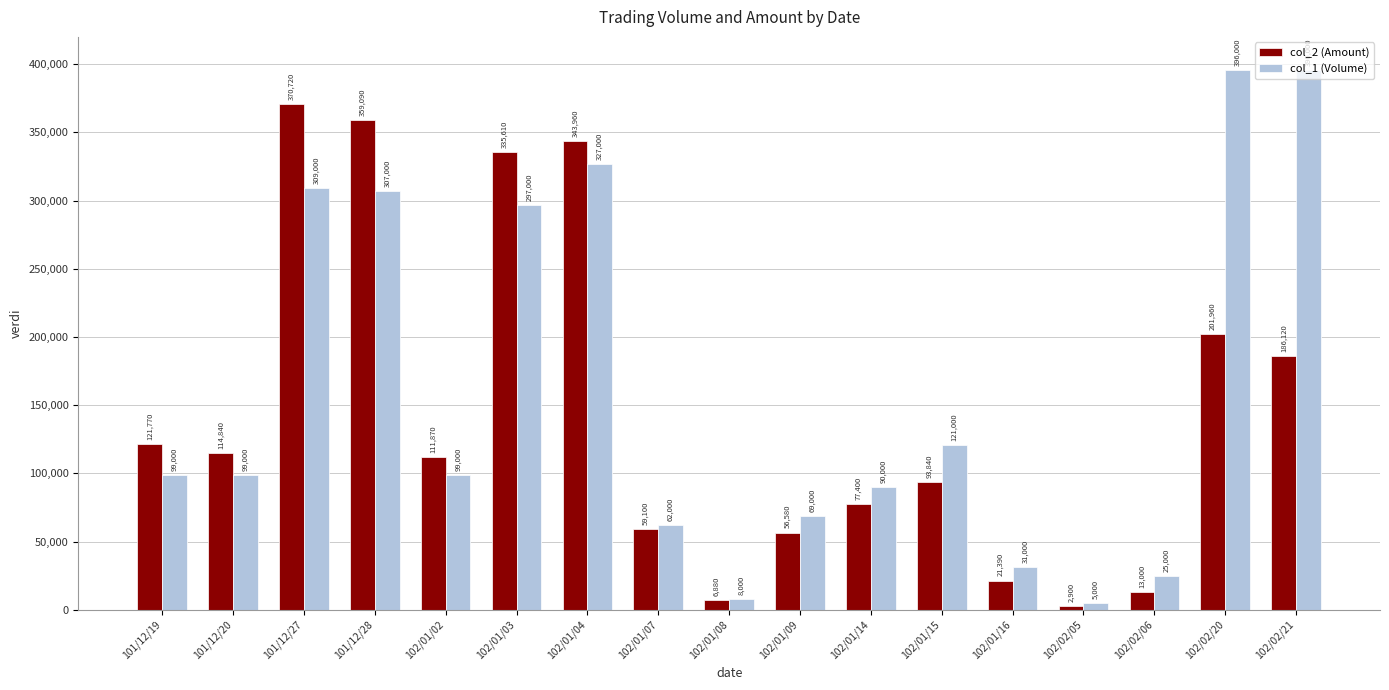

Which series has the widest spread of values?

col_1 (Volume)